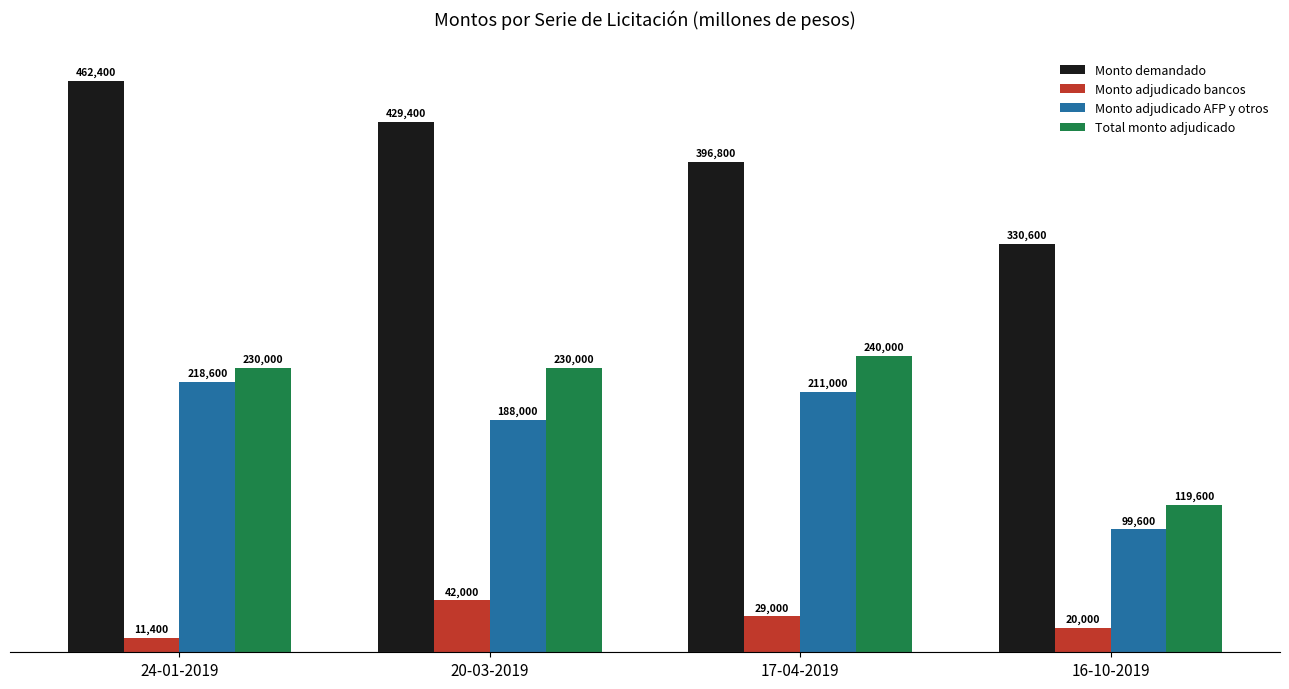

At 20-03-2019, list the series in order from largest to smallest.

Monto demandado, Total monto adjudicado, Monto adjudicado AFP y otros, Monto adjudicado bancos